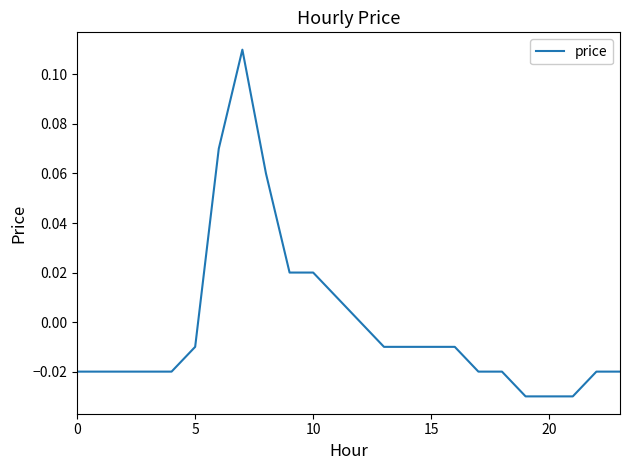

How many lines are shown in the chart?

1